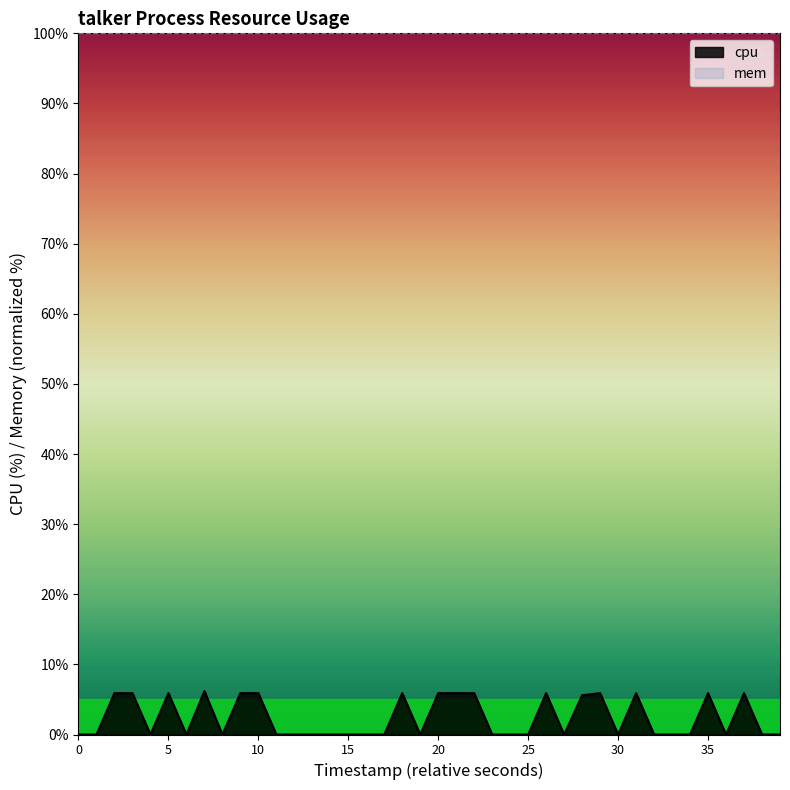

Which series has the largest total across all categories?

mem